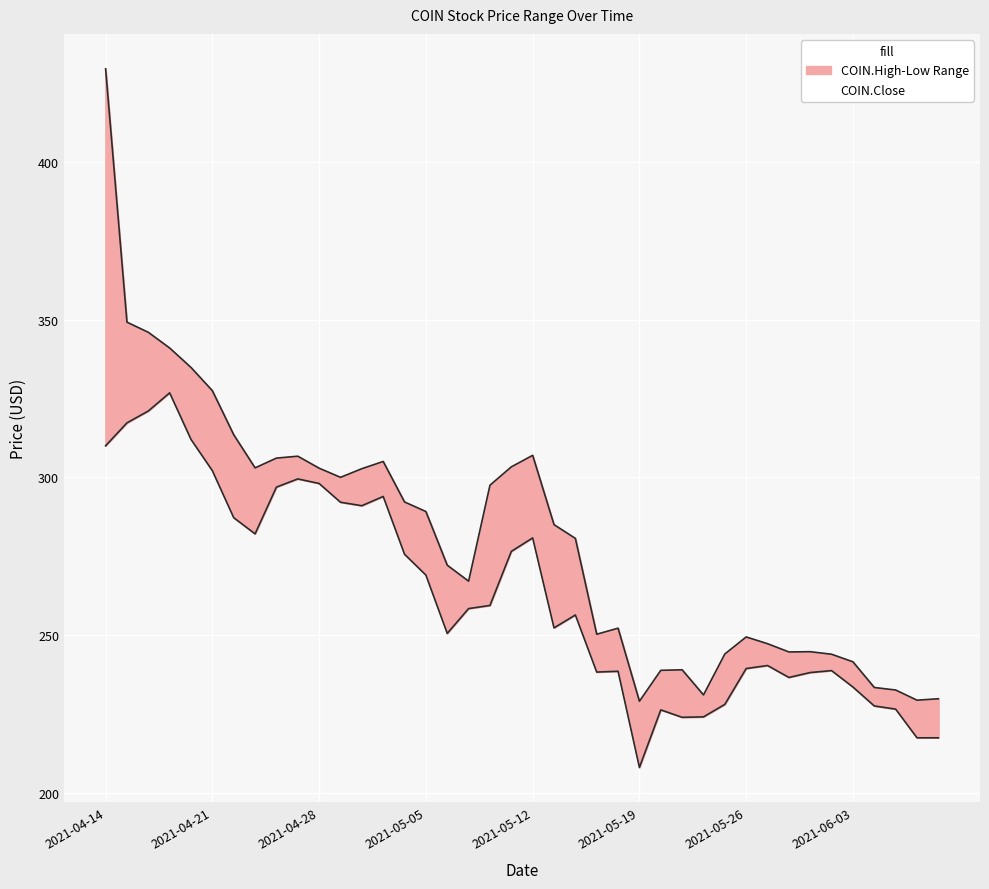

What is the ratio of the value at 12 to the value at 10?

1.0